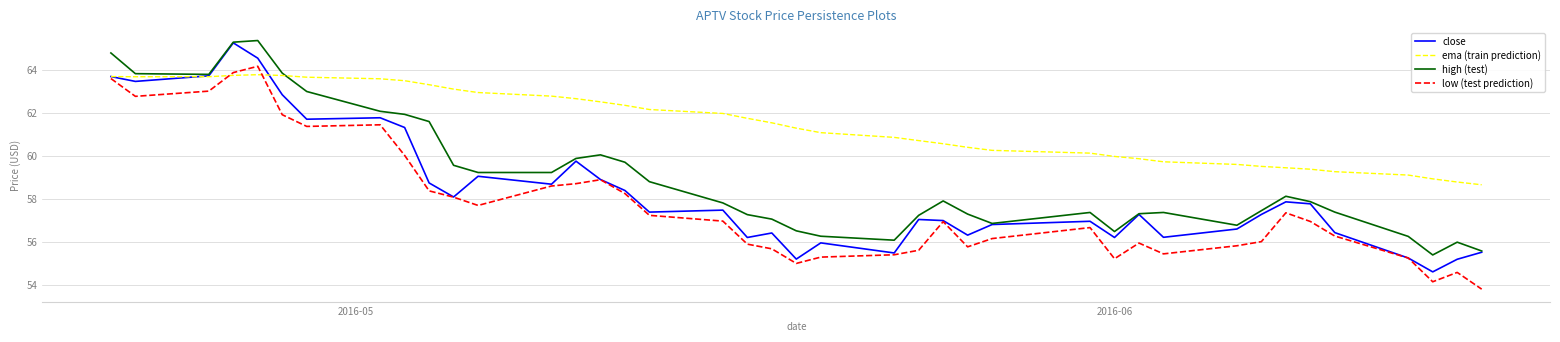

List the series in order of their overall mean, lowest first.

low (test prediction), close, high (test), ema (train prediction)